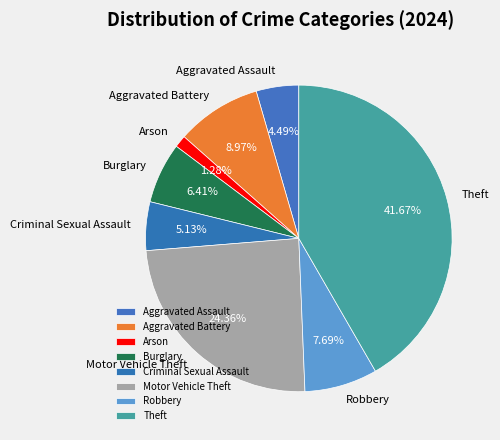

Rank the categories by value from highest to lowest.

Theft, Motor Vehicle Theft, Aggravated Battery, Robbery, Burglary, Criminal Sexual Assault, Aggravated Assault, Arson